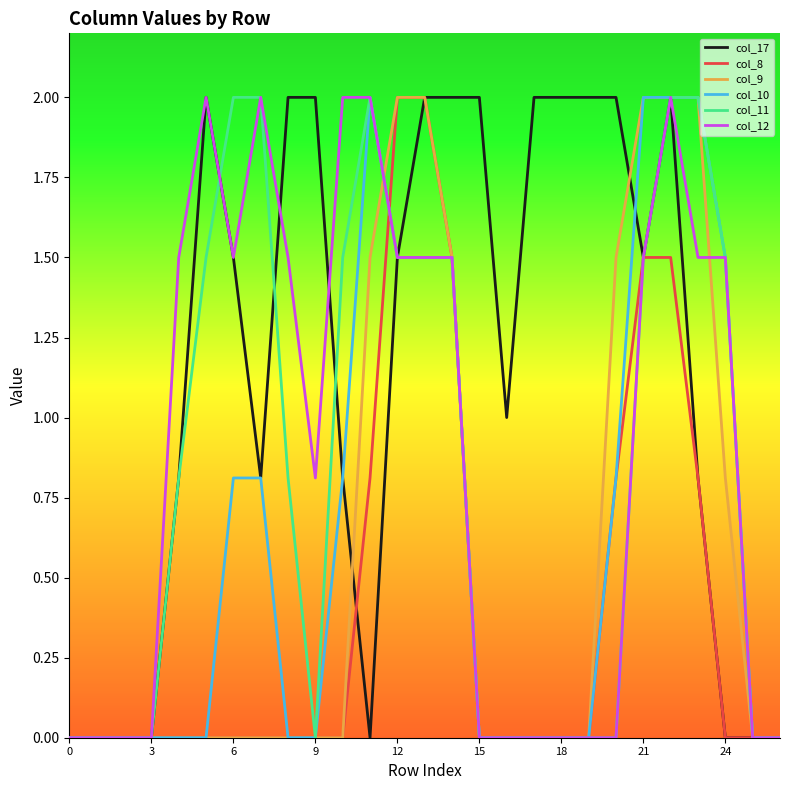

Which series has the largest total across all categories?

col_17